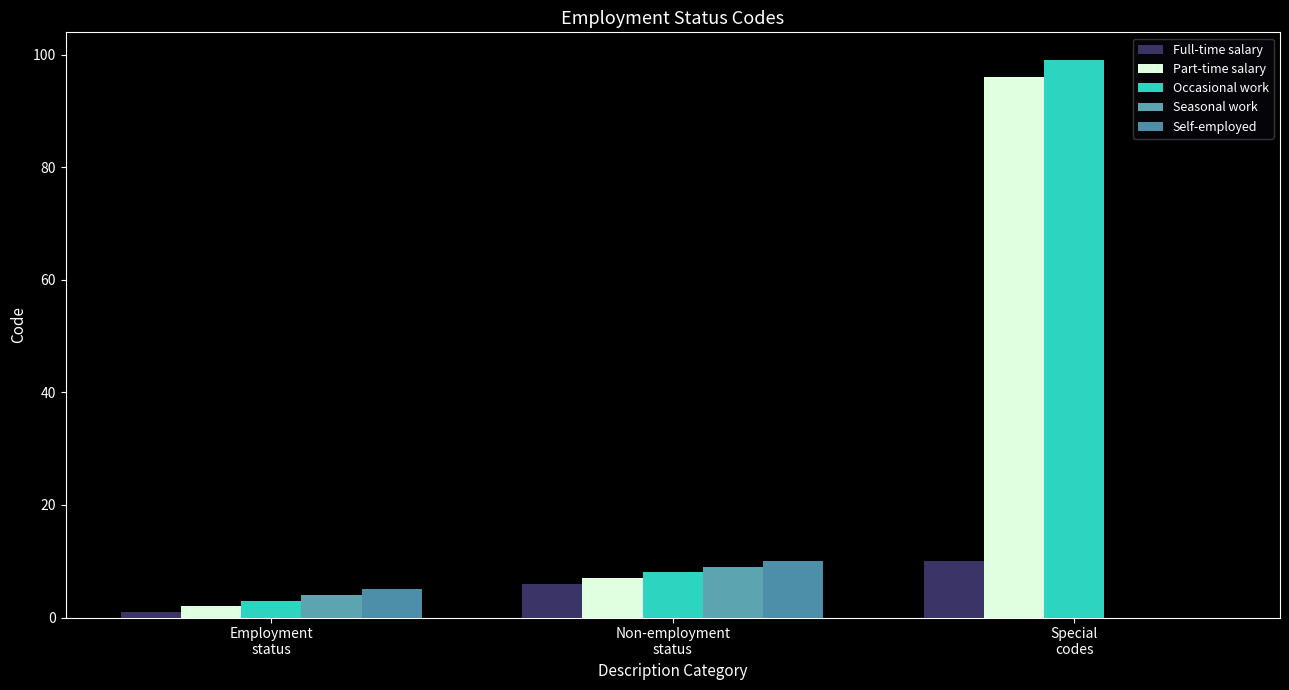

The Occasional work series shows 62 at Special
codes. True or false?

False